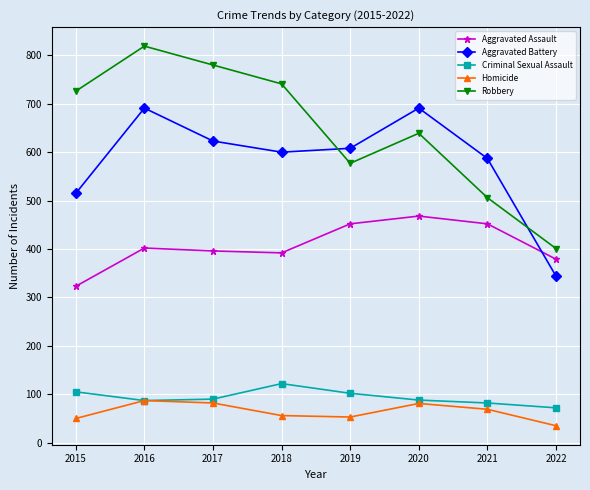

List the series in order of their peak value, lowest first.

Homicide, Criminal Sexual Assault, Aggravated Assault, Aggravated Battery, Robbery